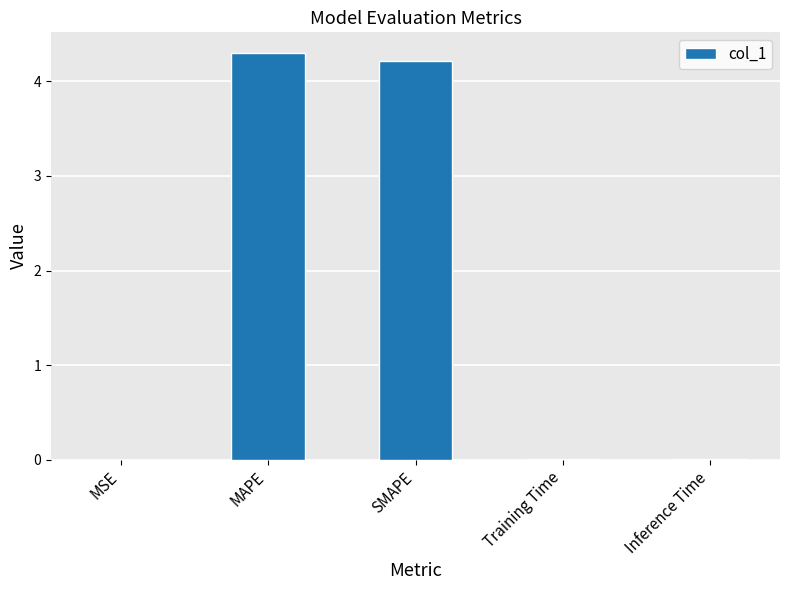

Between Inference Time and MAPE, which is larger?

MAPE